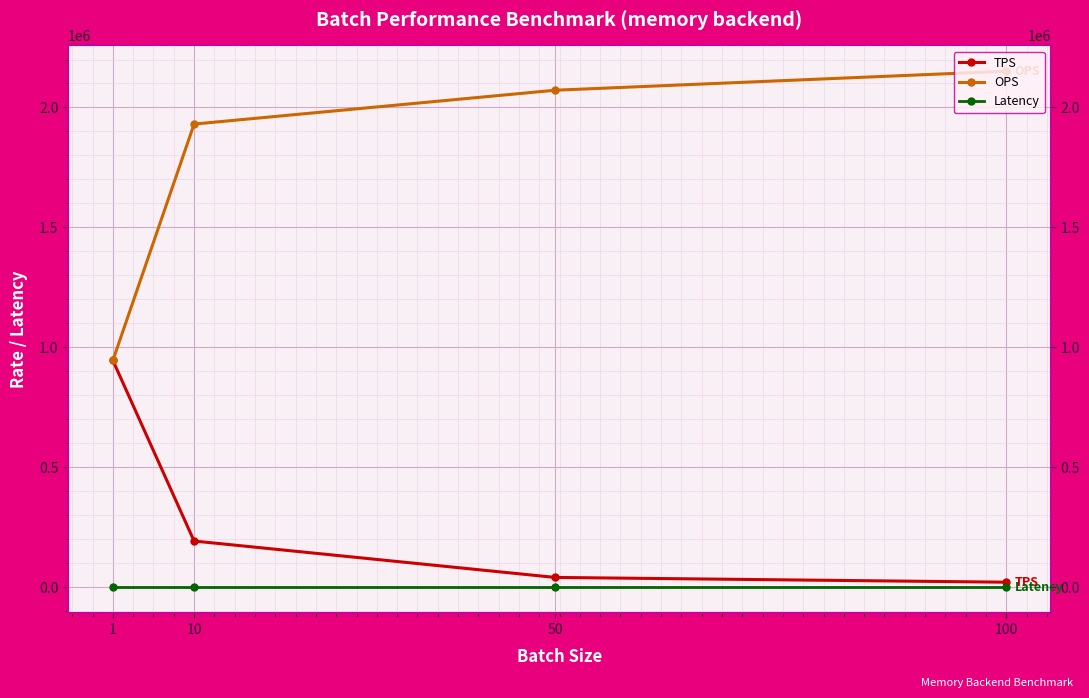

Reading right to left, what are all the values shown in this chart?

TPS: 21511.6	41438.8	193087.5	945733.8
OPS: 2151162.2	2071942.0	1930874.7	945733.8
Latency: 0.0	0.0	0.0	0.0